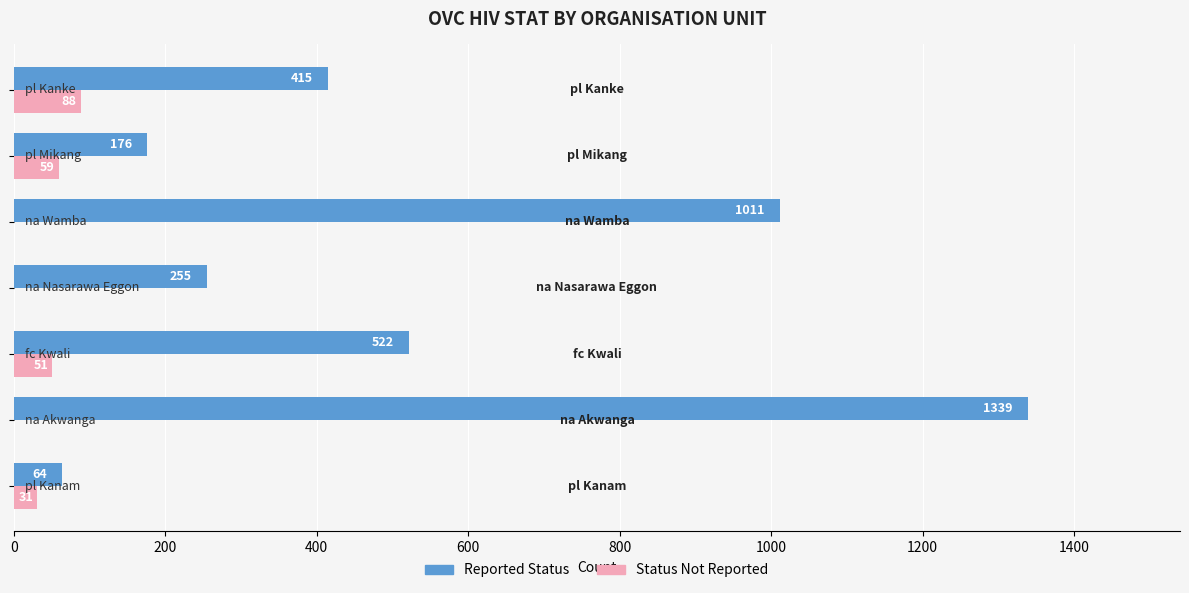

How many positive values does the Status Not Reported series have?

4